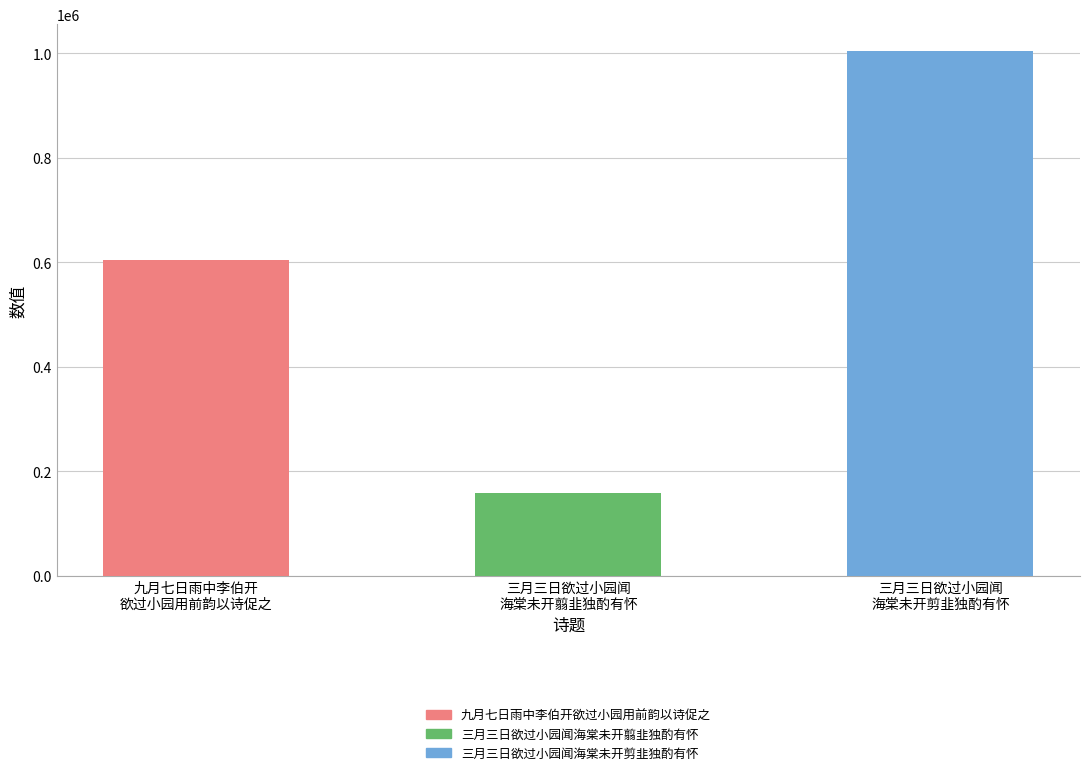

List the labels in order of value, largest first.

三月三日欲过小园闻
海棠未开剪韭独酌有怀, 九月七日雨中李伯开
欲过小园用前韵以诗促之, 三月三日欲过小园闻
海棠未开翦韭独酌有怀